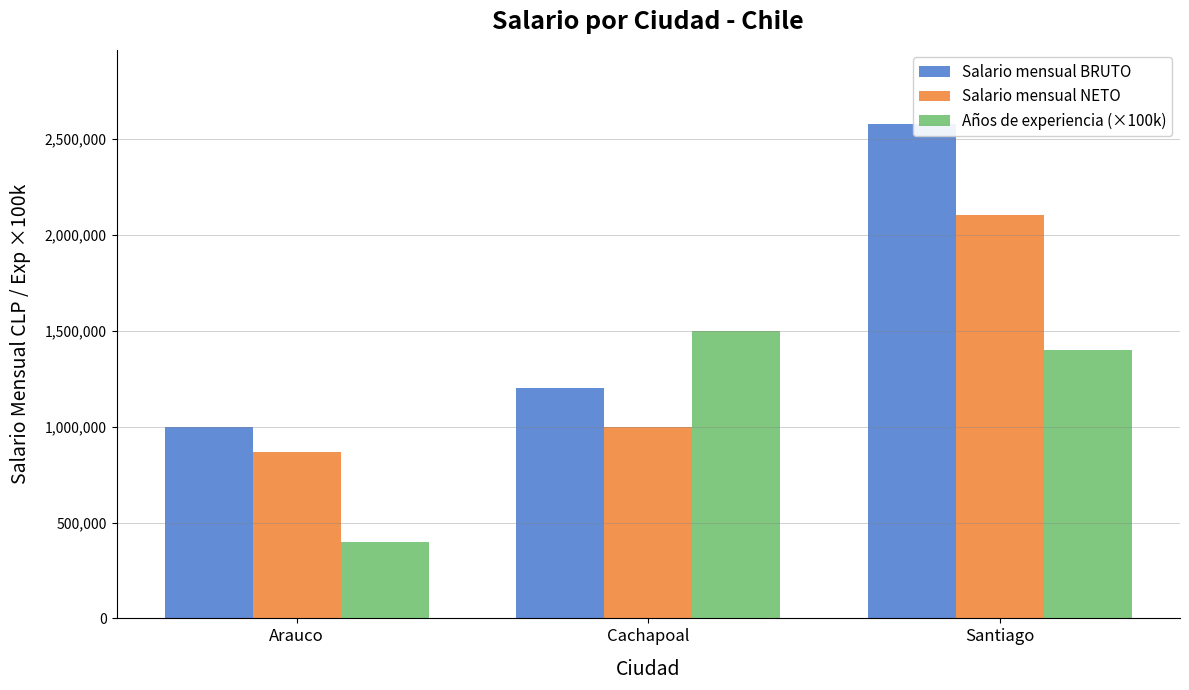

How many bars are there in each group?

3